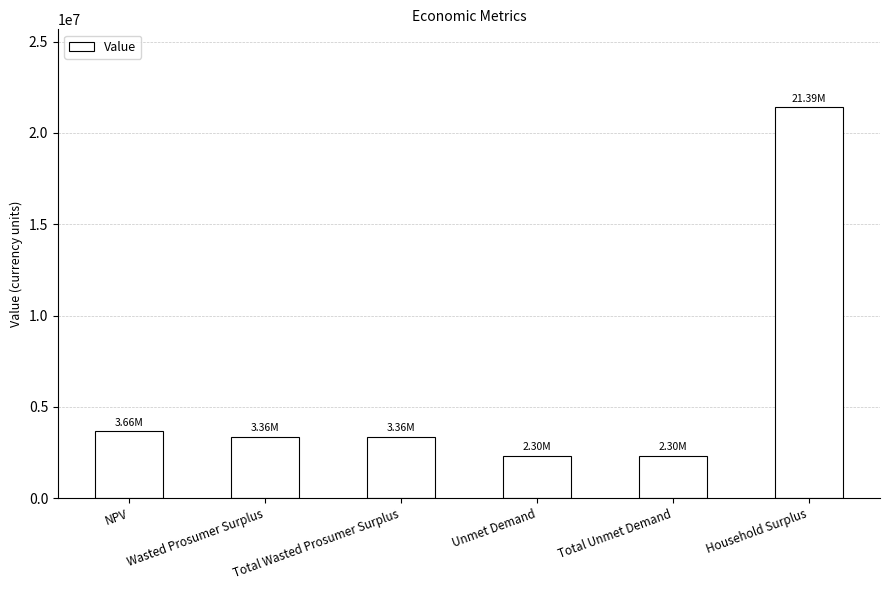

How many data points does each series have?

6